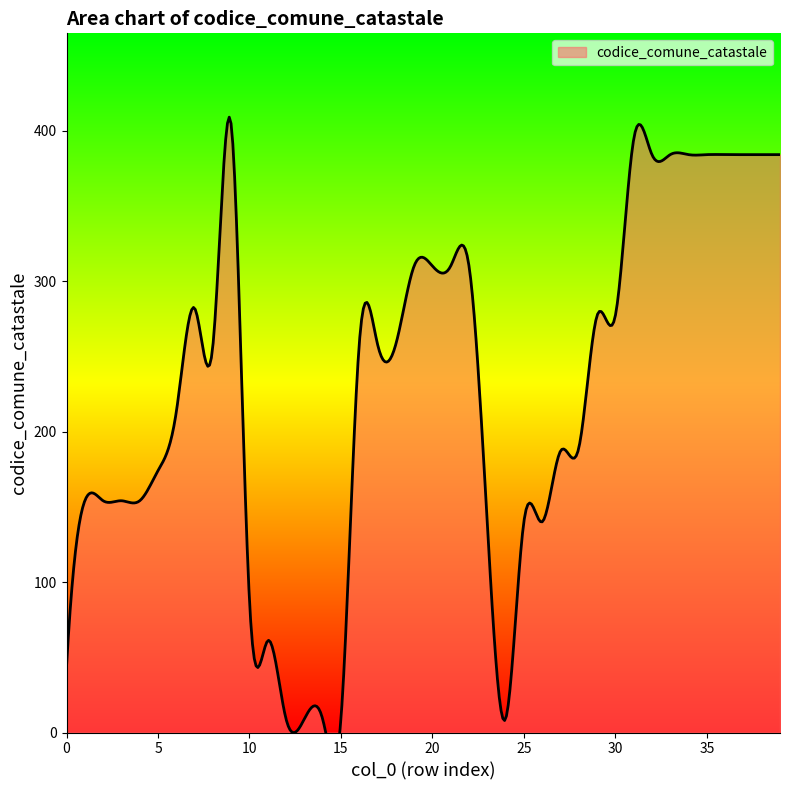

Which label corresponds to the largest value in the chart?

9